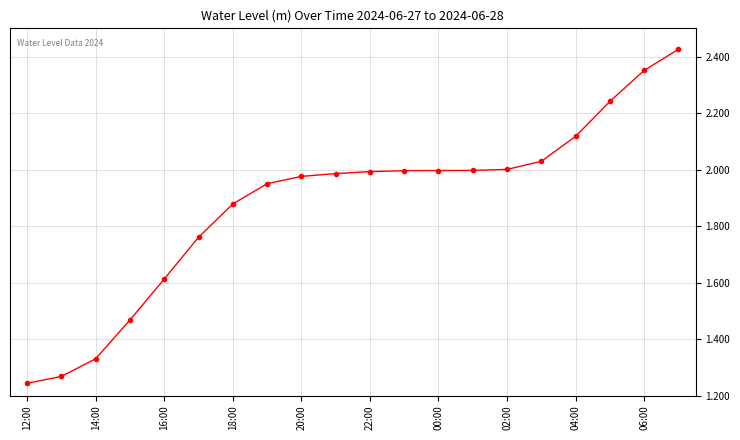

How many lines are shown in the chart?

1